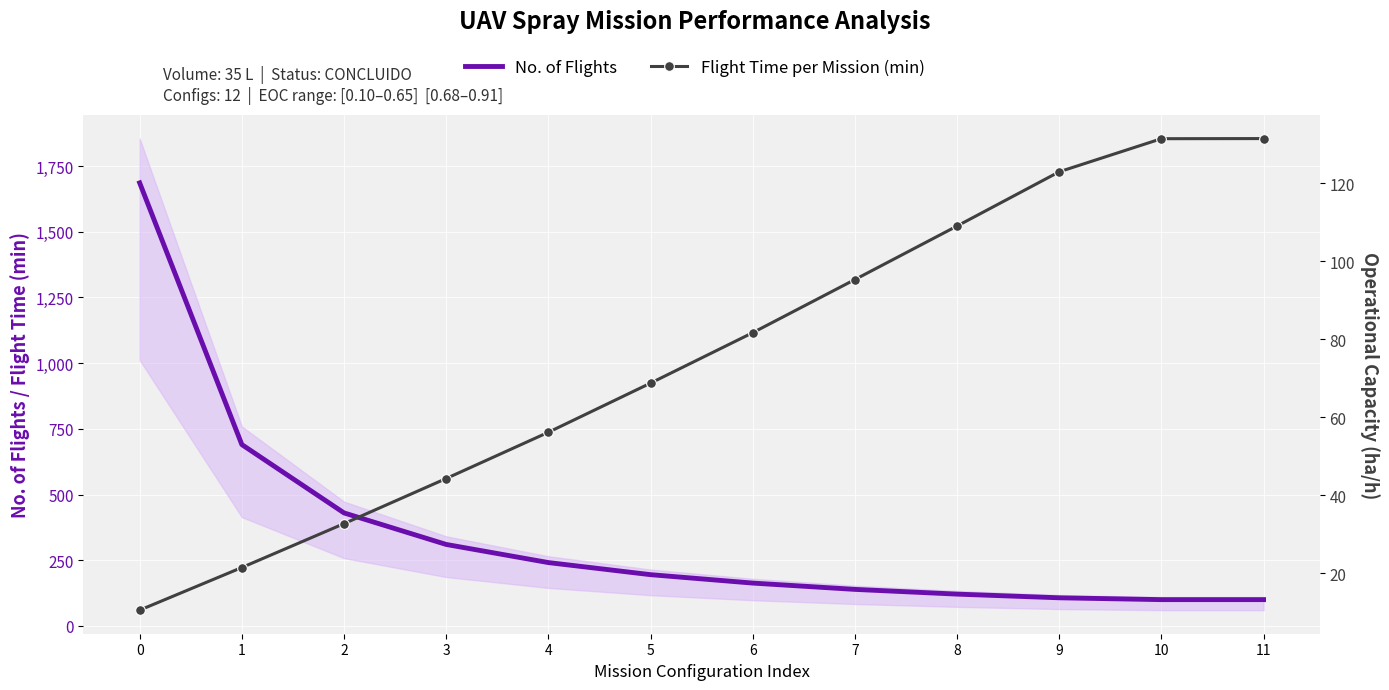

What is the total value across all series at 5?

263.8